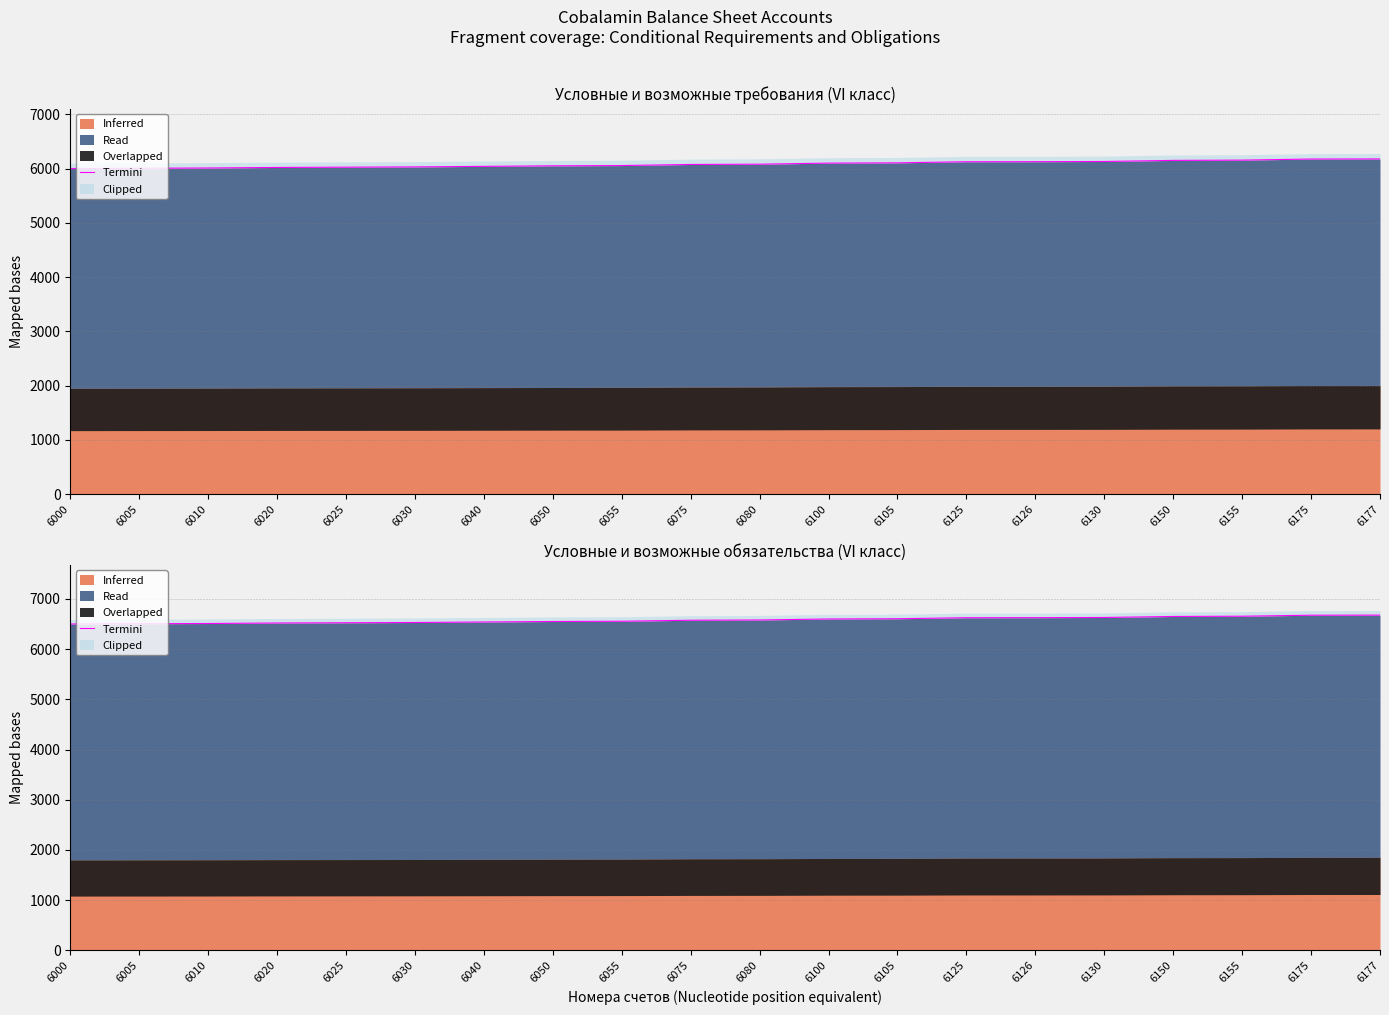

Rank the categories by value from highest to lowest.

6177, 6175, 6155, 6150, 6130, 6126, 6125, 6105, 6100, 6080, 6075, 6055, 6050, 6040, 6030, 6025, 6020, 6010, 6005, 6000